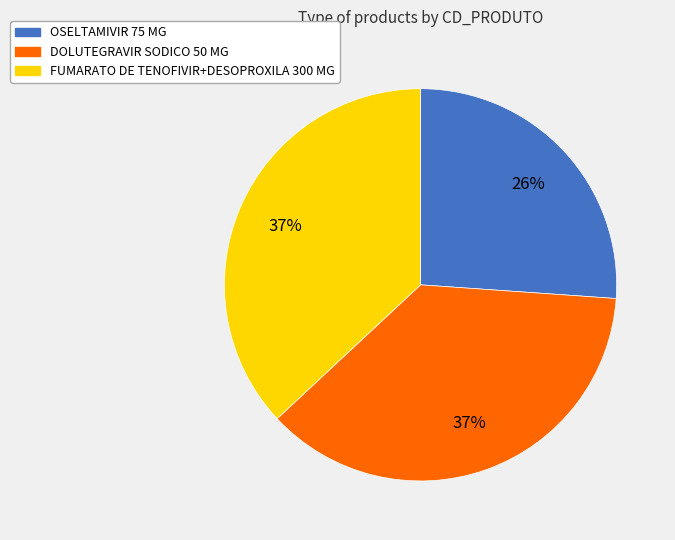

Combined, do DOLUTEGRAVIR SODICO 50 MG and FUMARATO DE TENOFIVIR+DESOPROXILA 300 MG account for over 50%?

Yes